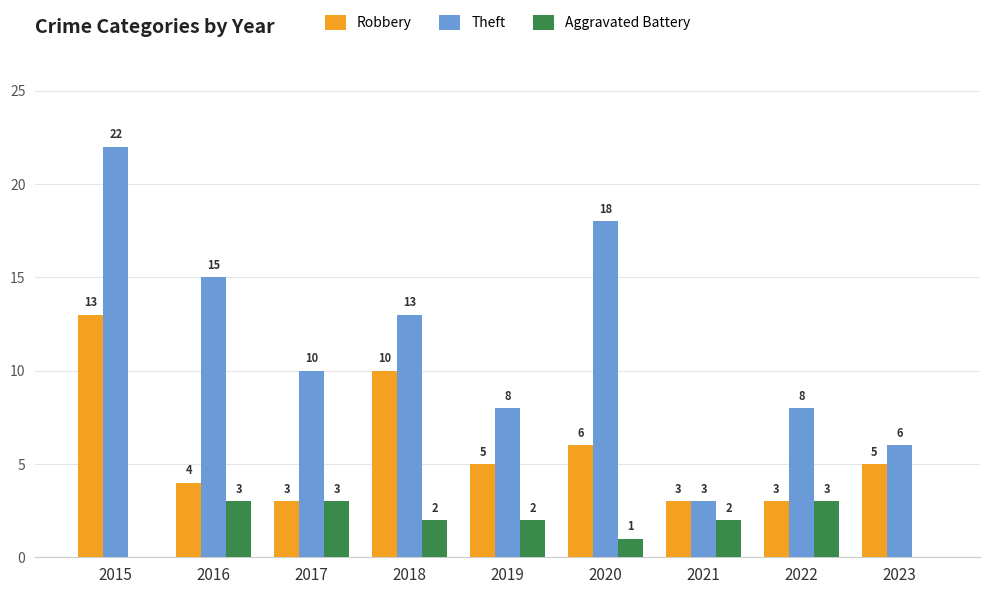

At which label does Robbery reach its peak?

2015